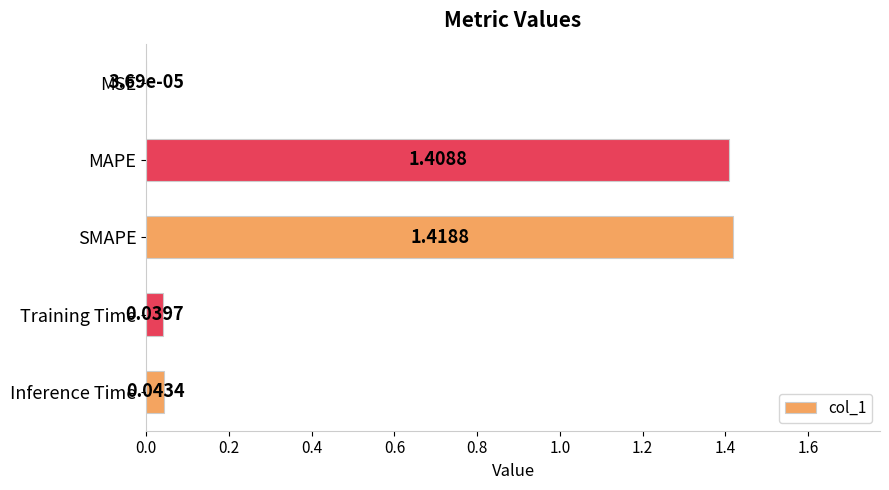

Which has a higher value, Inference Time or MAPE?

MAPE